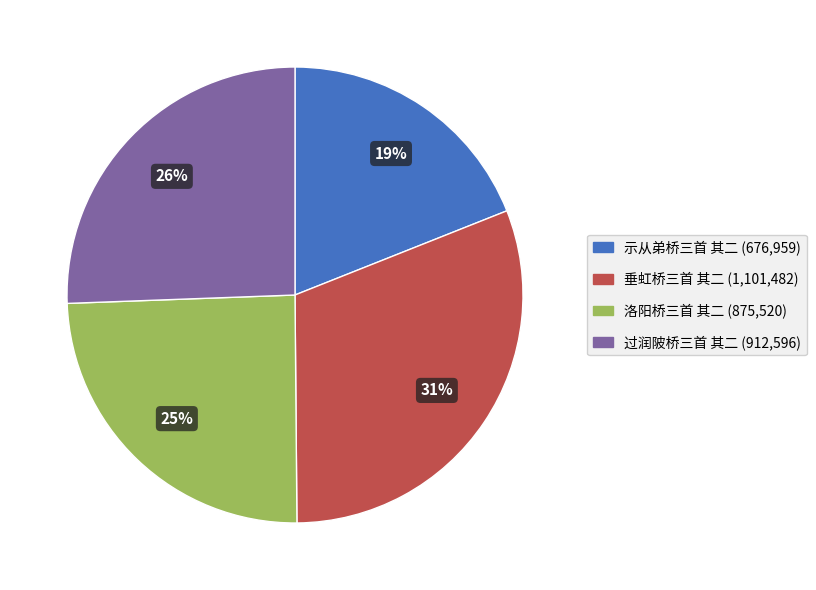

True or false: 垂虹桥三首 其二 accounts for 43% of the total.

False